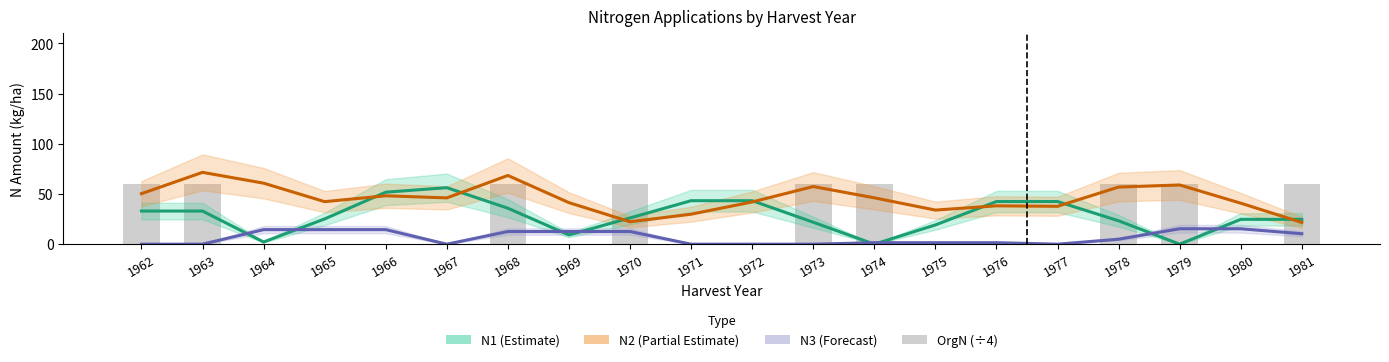

What is the minimum value for N2 (Partial Estimate)?

21.6